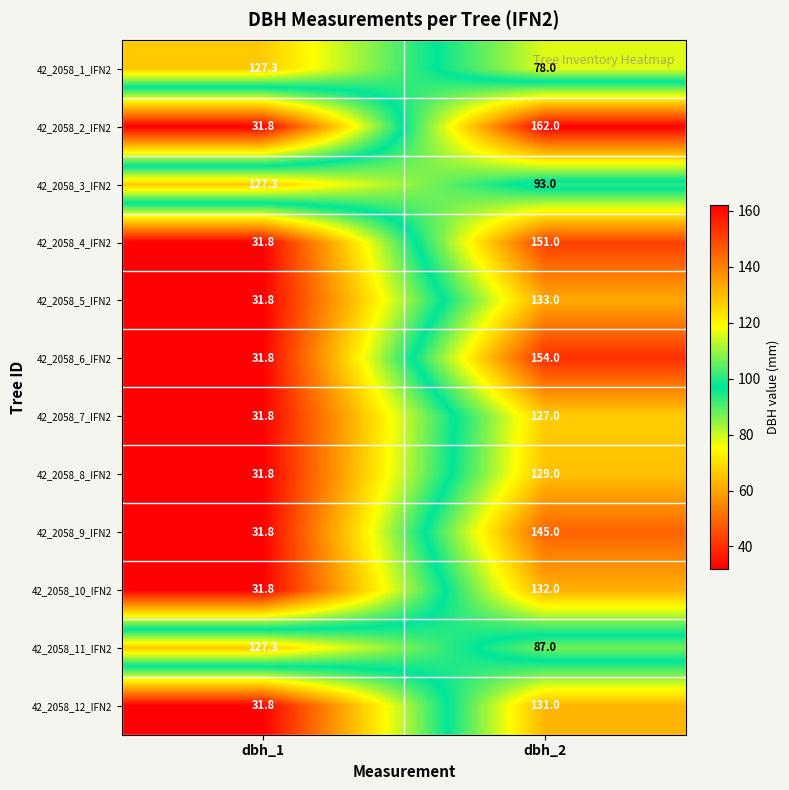

True or false: 42_2058_8_IFN2 has a value of 129.0 at dbh_2.

True